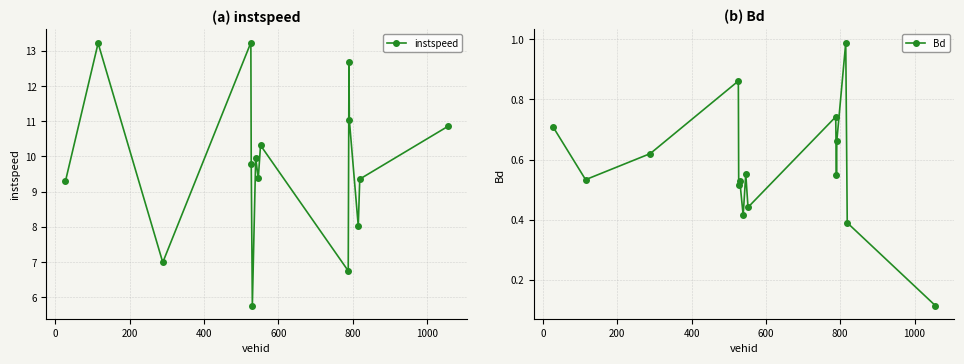

What is the value of the instspeed point at the 15th from the left?

10.9